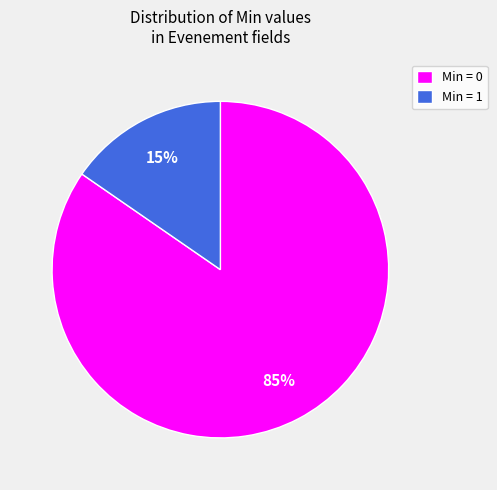

Does any single category account for the majority?

Yes